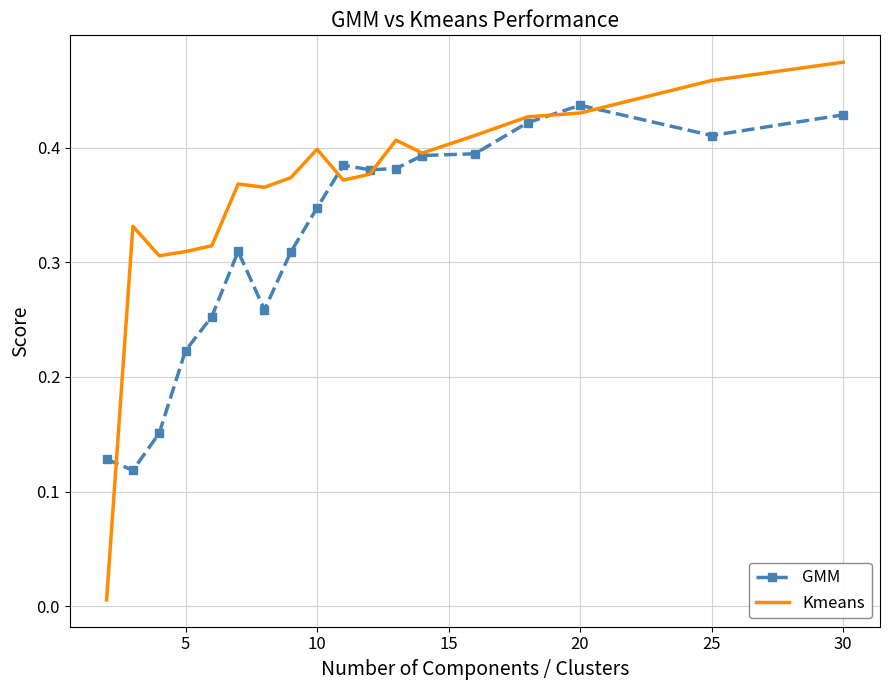

List the series in order of their overall mean, highest first.

Kmeans, GMM